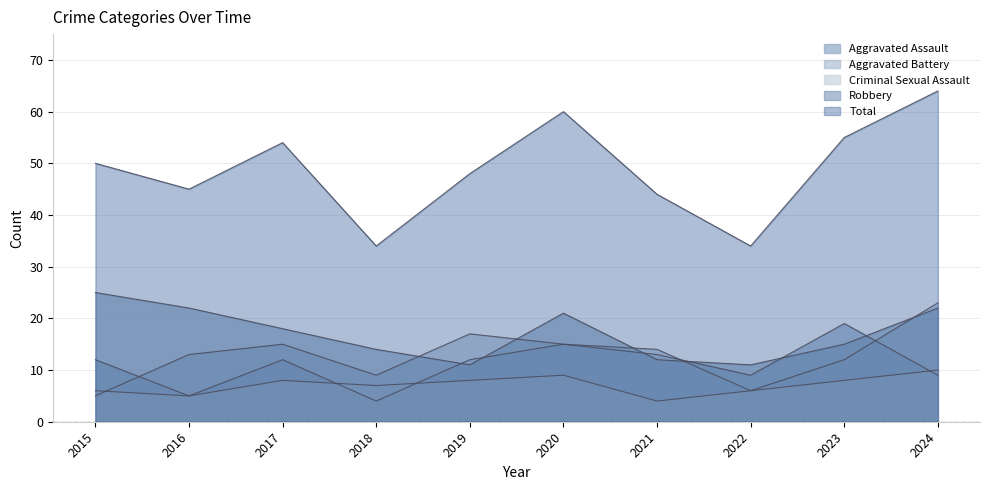

At which label is Criminal Sexual Assault closest to 7?

2018